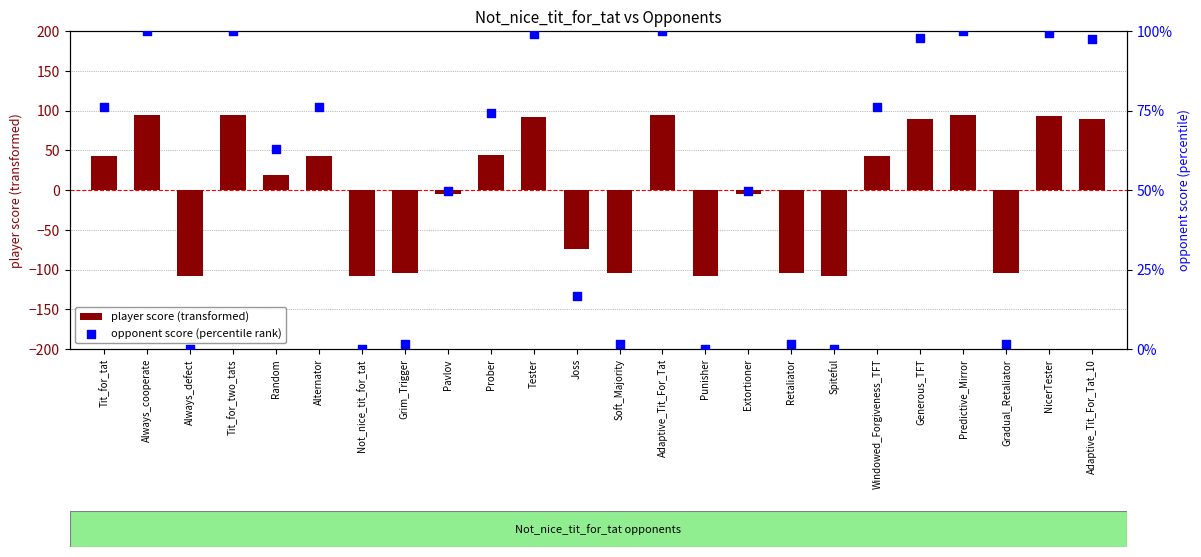

What is the total value across all series at Pavlov?

45.2